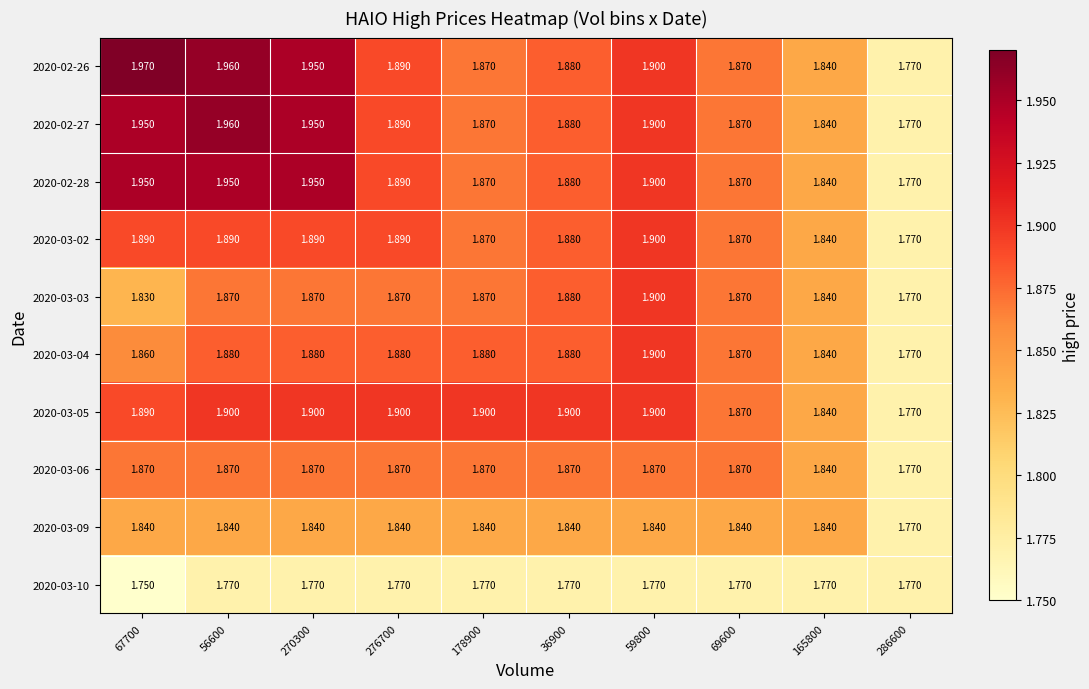

What is the total value across all series at 178900?

18.6